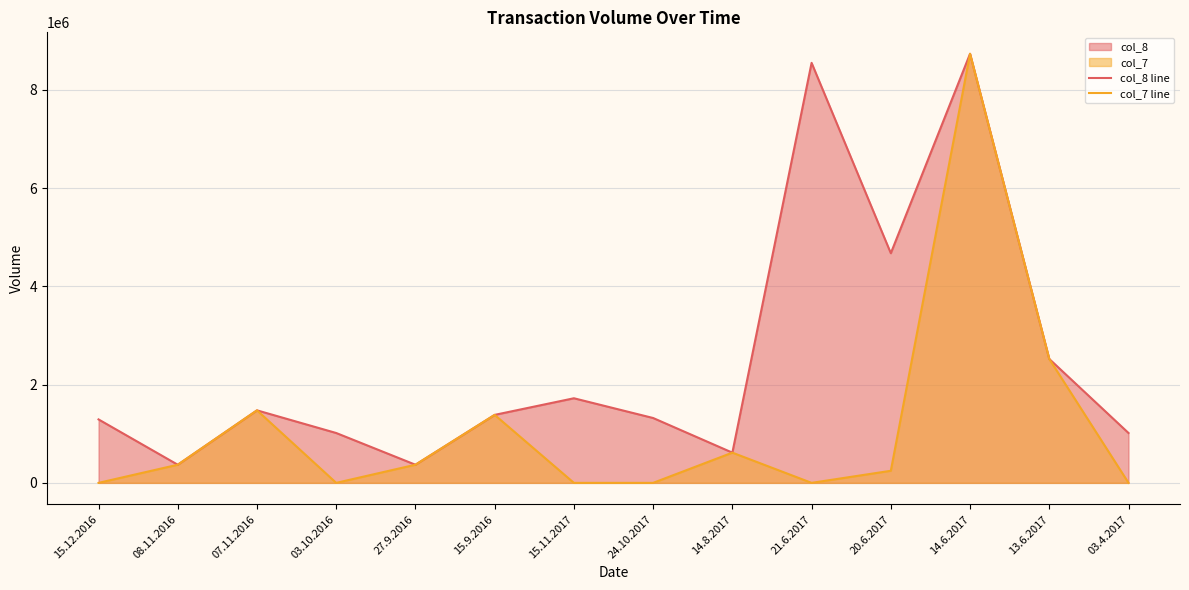

At which label does col_8 line reach its minimum?

08.11.2016